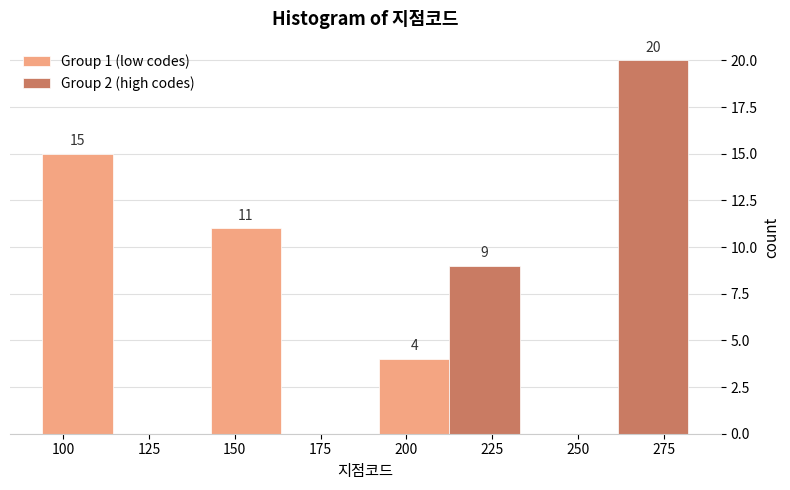

In the Group 1 (low codes) series, which range on the x-axis has the tallest bar?

90 to 139